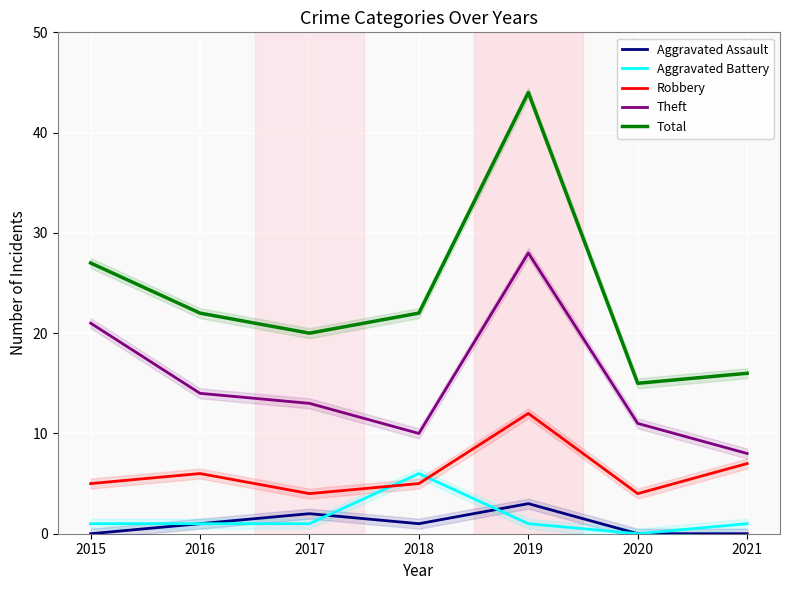

What is the difference between the maximum and minimum values in the Theft series?

20